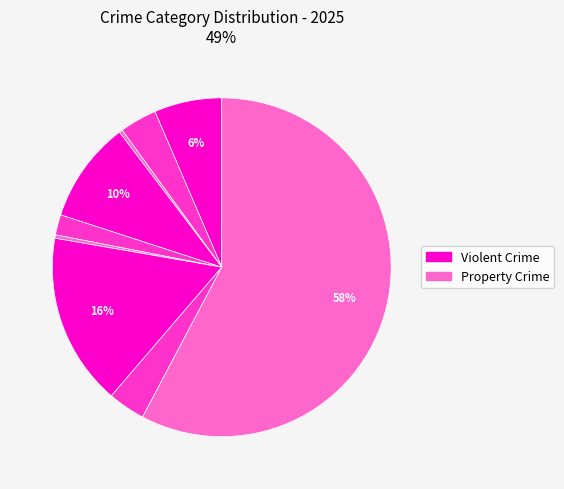

To the nearest percent, what is the difference between the largest and smallest slice percentages?

57%